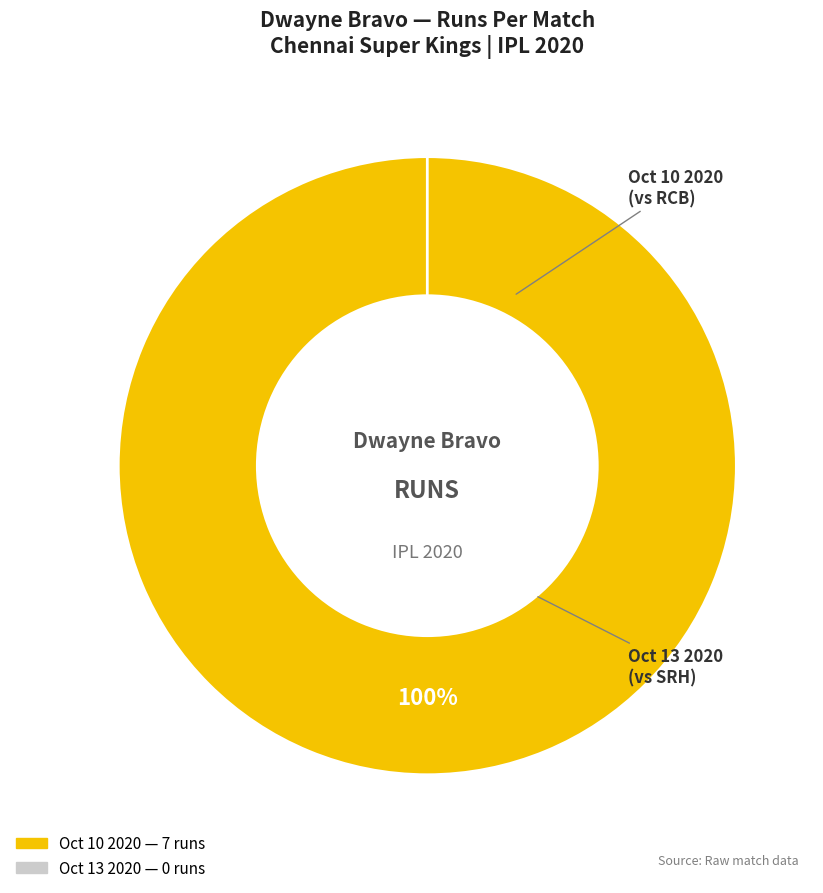

The Oct 10 2020 slice represents 99% of the pie. True or false?

False